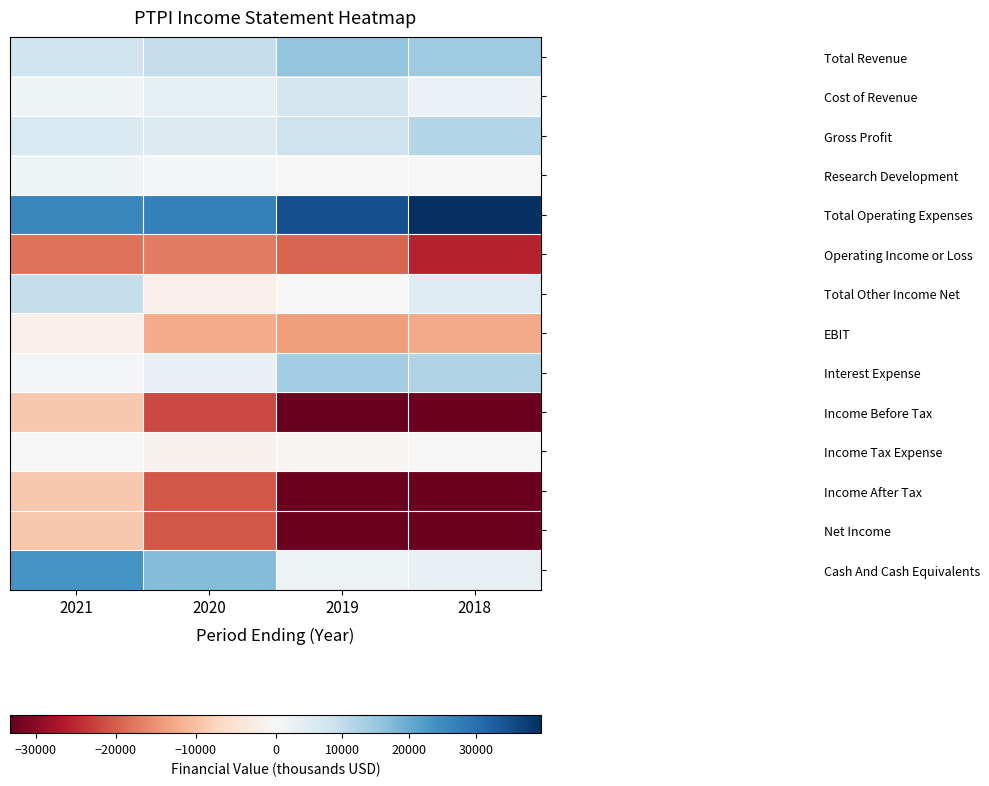

Reading left to right, what are all the values shown in this chart?

Total Revenue: 2021=7800	2020=9600	2019=15600	2018=14100
Cost of Revenue: 2021=1600	2020=4000	2019=7400	2018=2400
Gross Profit: 2021=6200	2020=5500	2019=8200	2018=11600
Research Development: 2021=1800	2020=500	2019=0	2018=0
Total Operating Expenses: 2021=25900	2020=26800	2019=34900	2018=39700
Operating Income or Loss: 2021=-18000	2020=-17300	2019=-19300	2018=-25600
Total Other Income Net: 2021=9400	2020=-1700	2019=0	2018=5000
EBIT: 2021=-1700	2020=-12300	2019=-14000	2018=-12600
Interest Expense: 2021=400	2020=3100	2019=13800	2018=11900
Income Before Tax: 2021=-9000	2020=-22000	2019=-33200	2018=-32500
Income Tax Expense: 2021=0	2020=-1400	2019=-600	2018=0
Income After Tax: 2021=-9000	2020=-20600	2019=-32500	2018=-32500
Net Income: 2021=-9000	2020=-20600	2019=-32500	2018=-32500
Cash And Cash Equivalents: 2021=23800	2020=17100	2019=2100	2018=2800